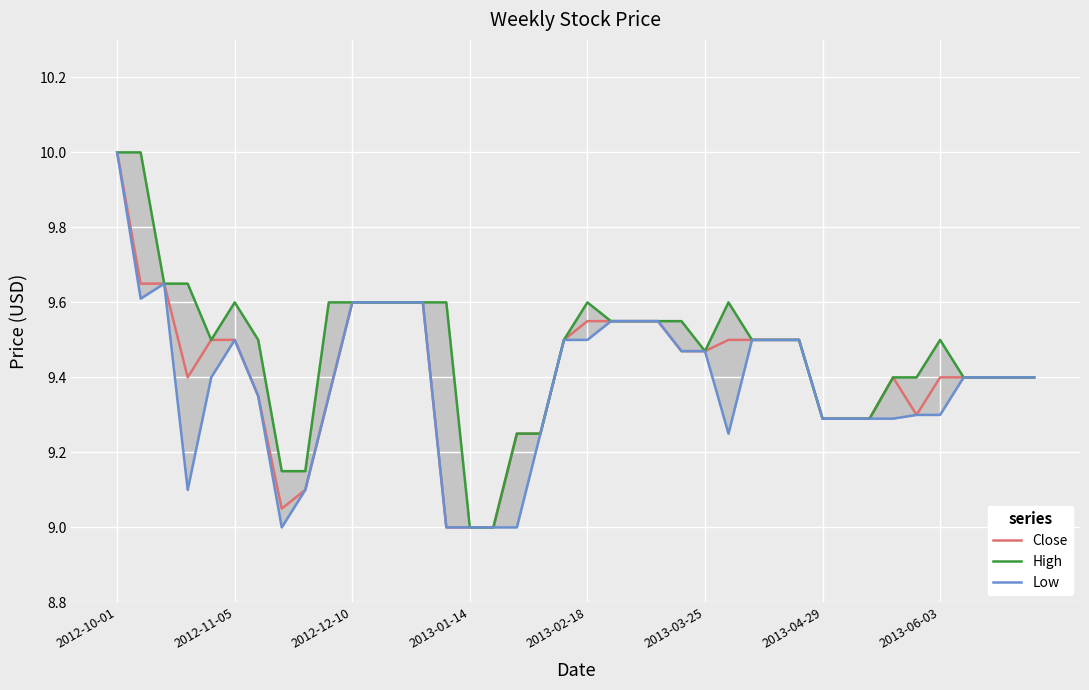

How many series are shown in this chart?

3